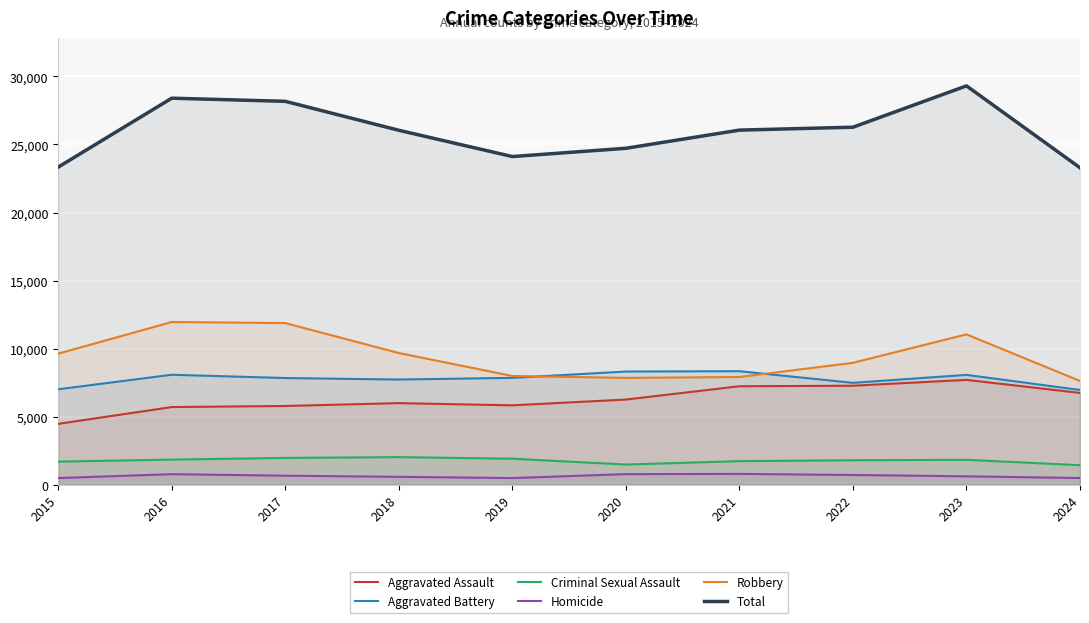

What is the difference between the Homicide values at 2022 and 2021?

79